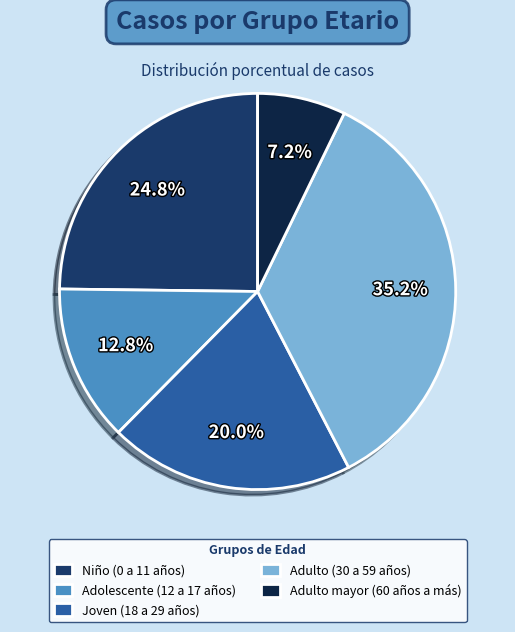

Rank the categories by value from lowest to highest.

Adulto mayor (60 años a más), Adolescente (12 a 17 años), Joven (18 a 29 años), Niño (0 a 11 años), Adulto (30 a 59 años)